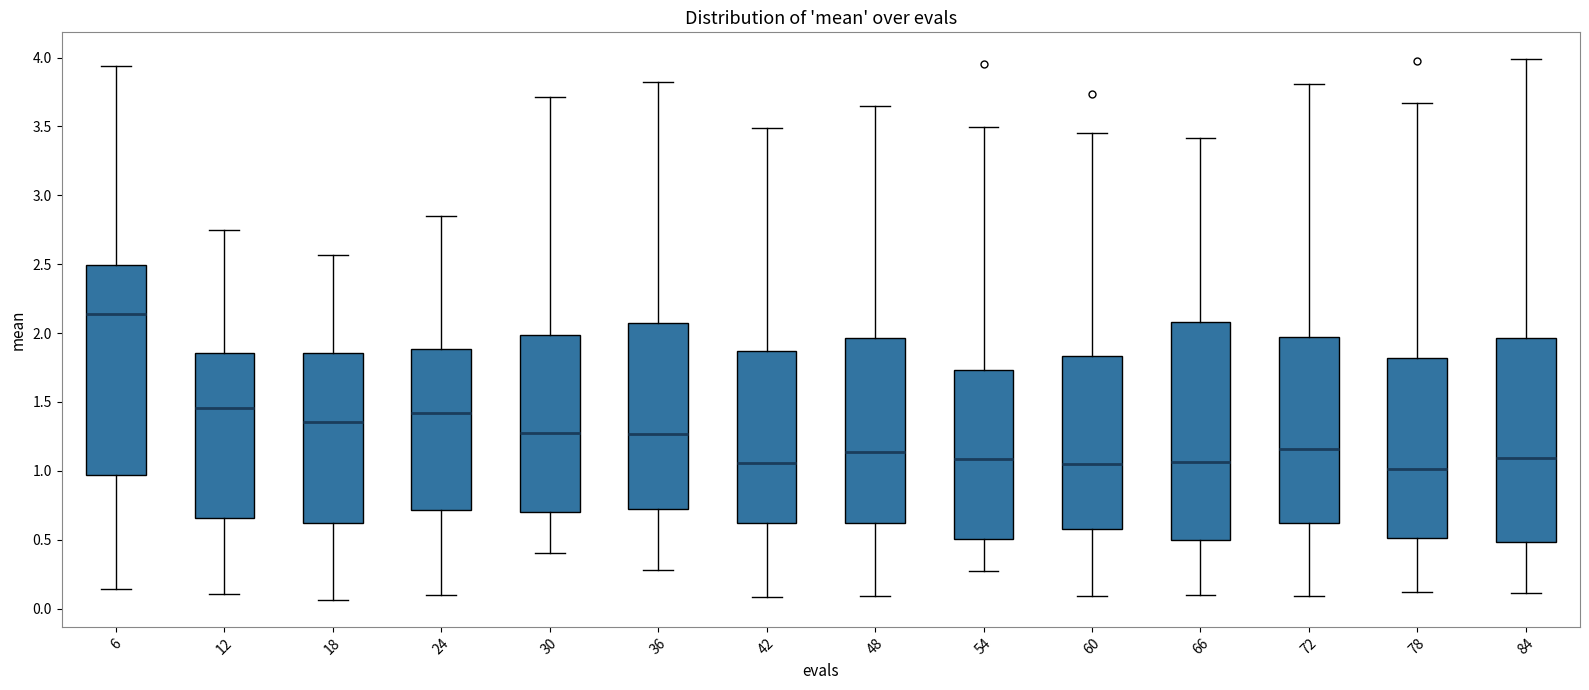

Comparing the boxes themselves (not the whiskers), which one is the tallest?

66